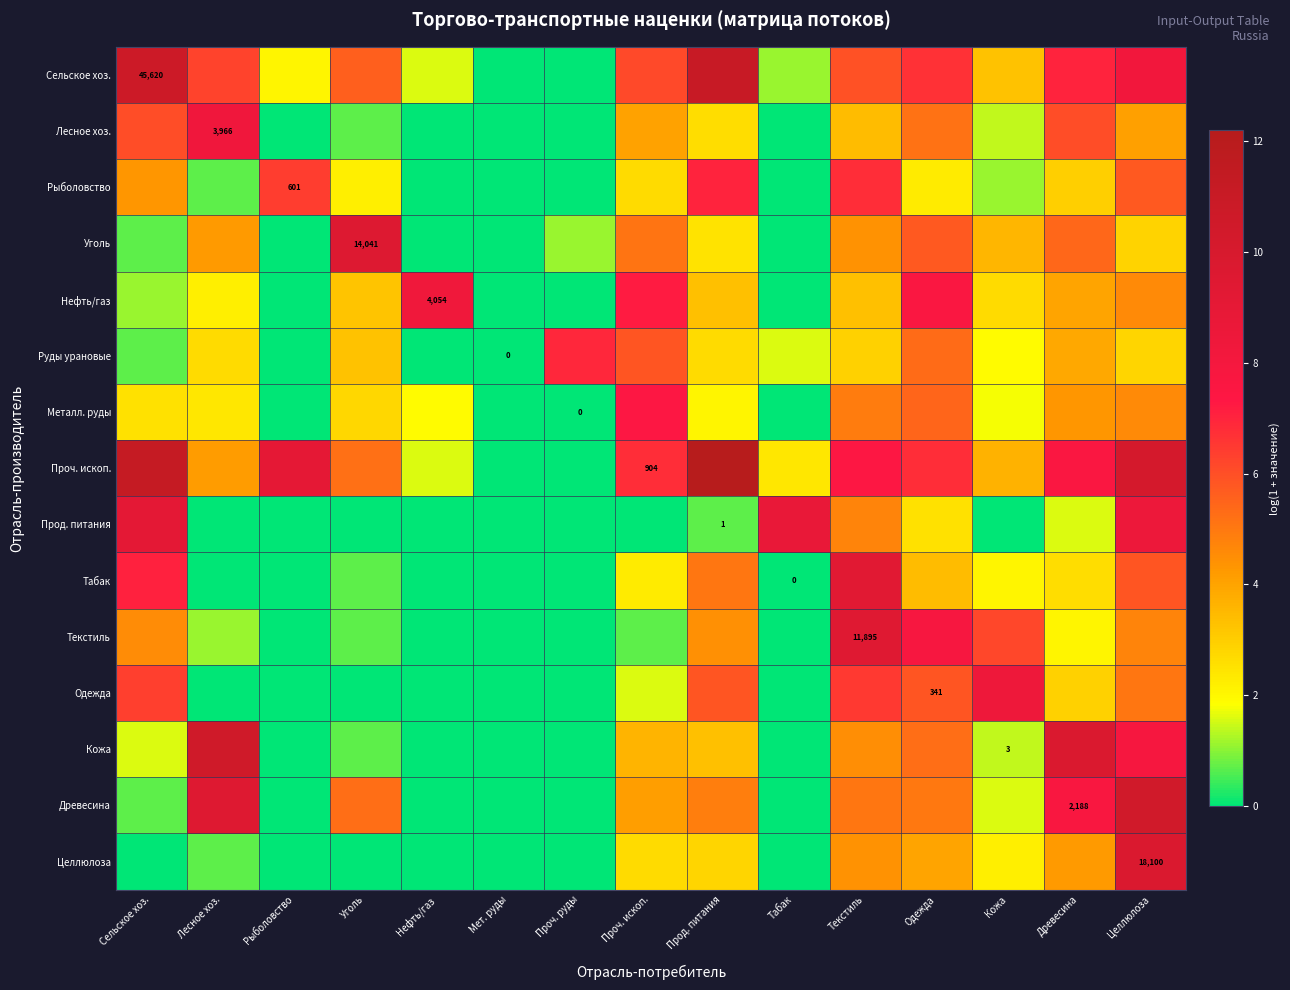

At which label is Кожа closest to 5?

Одежда